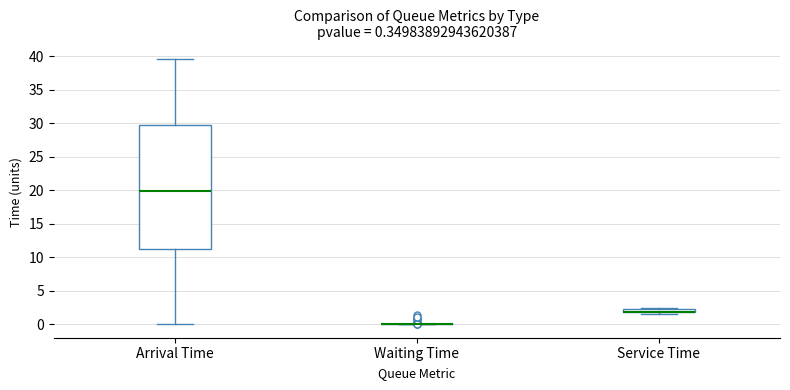

Which box is the tallest, from its lower edge to its upper edge?

Arrival Time